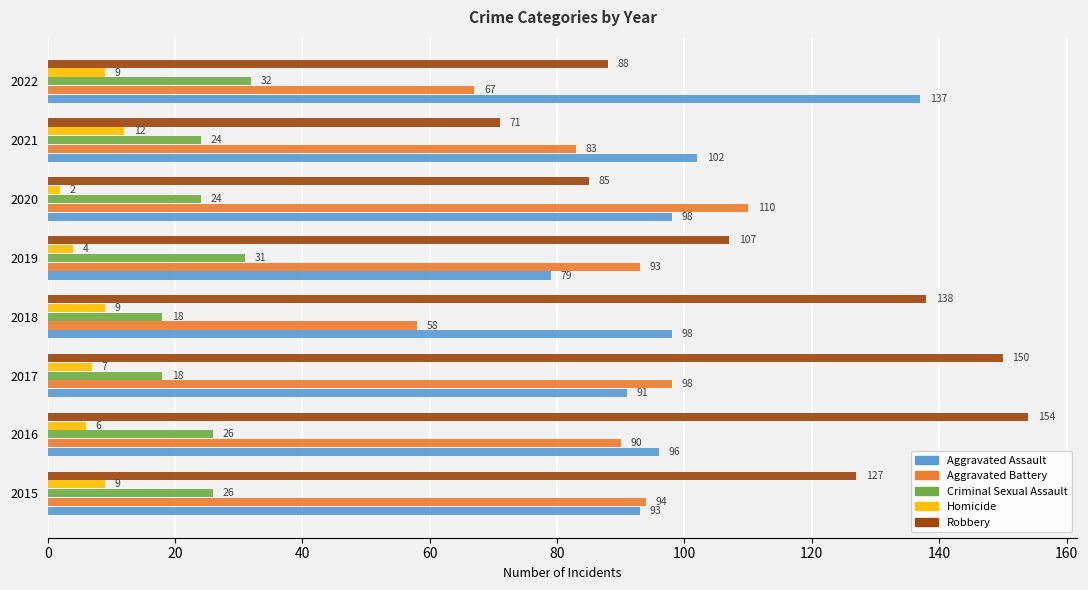

At which label does Aggravated Battery reach its peak?

2020